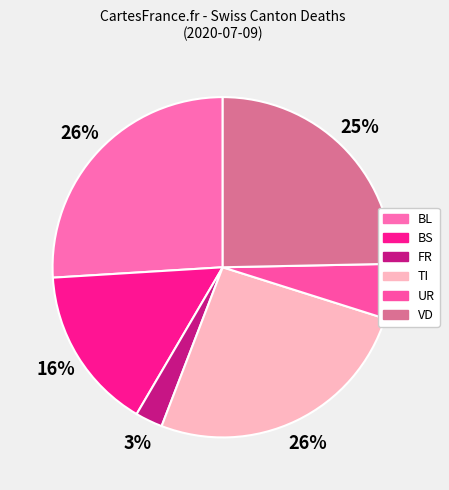

What percentage is the BS slice, to the nearest percent?

16%